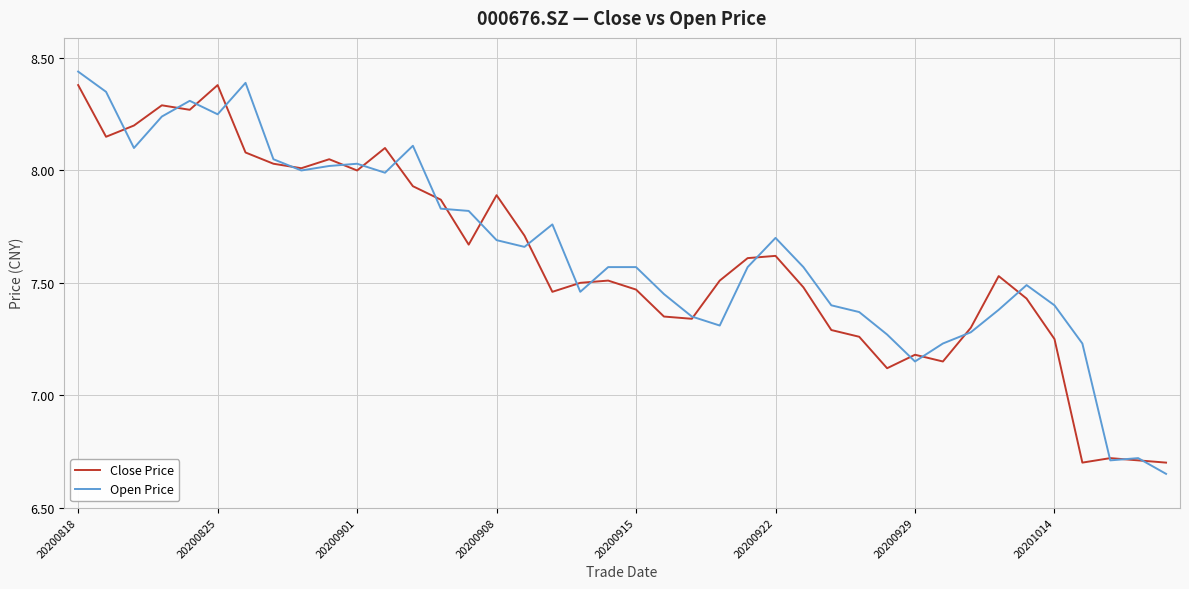

At which category is the sum across all series the highest?

20200818